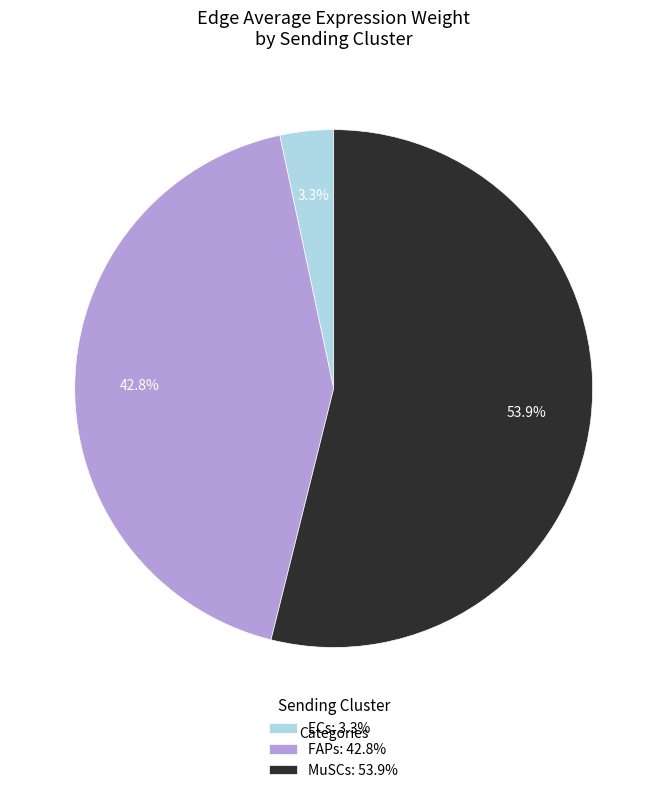

How many segments does this pie chart have?

3